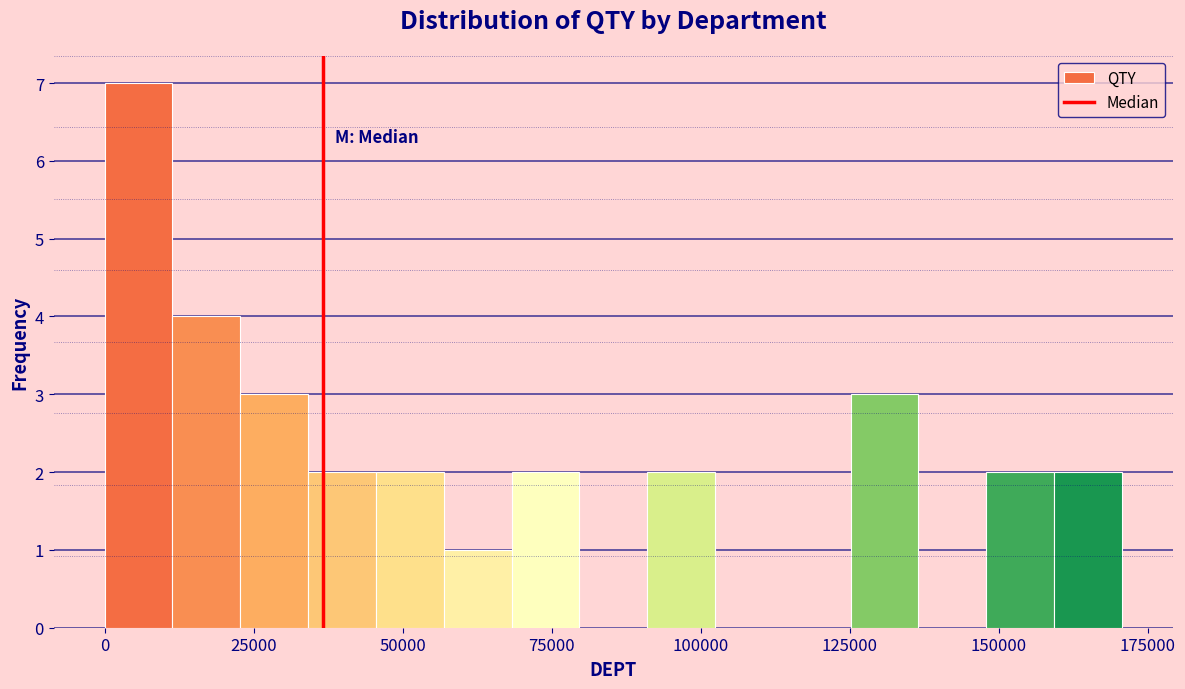

Read against the x-axis, roughly where is the centre of the tallest bar?

5000